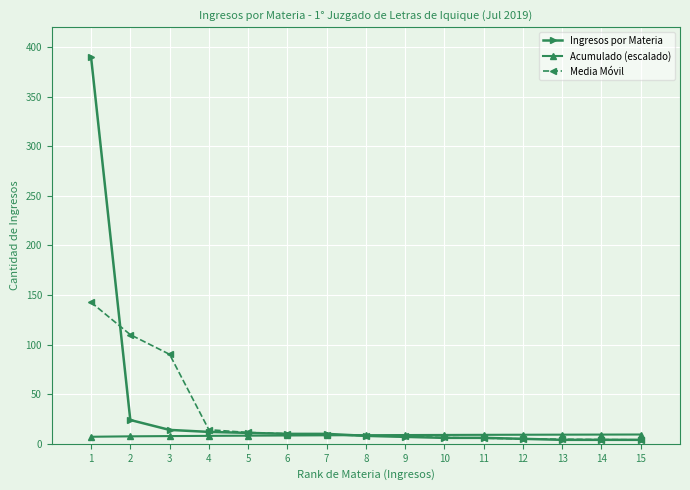

What is the highest value of the Acumulado (escalado) series?

9.4